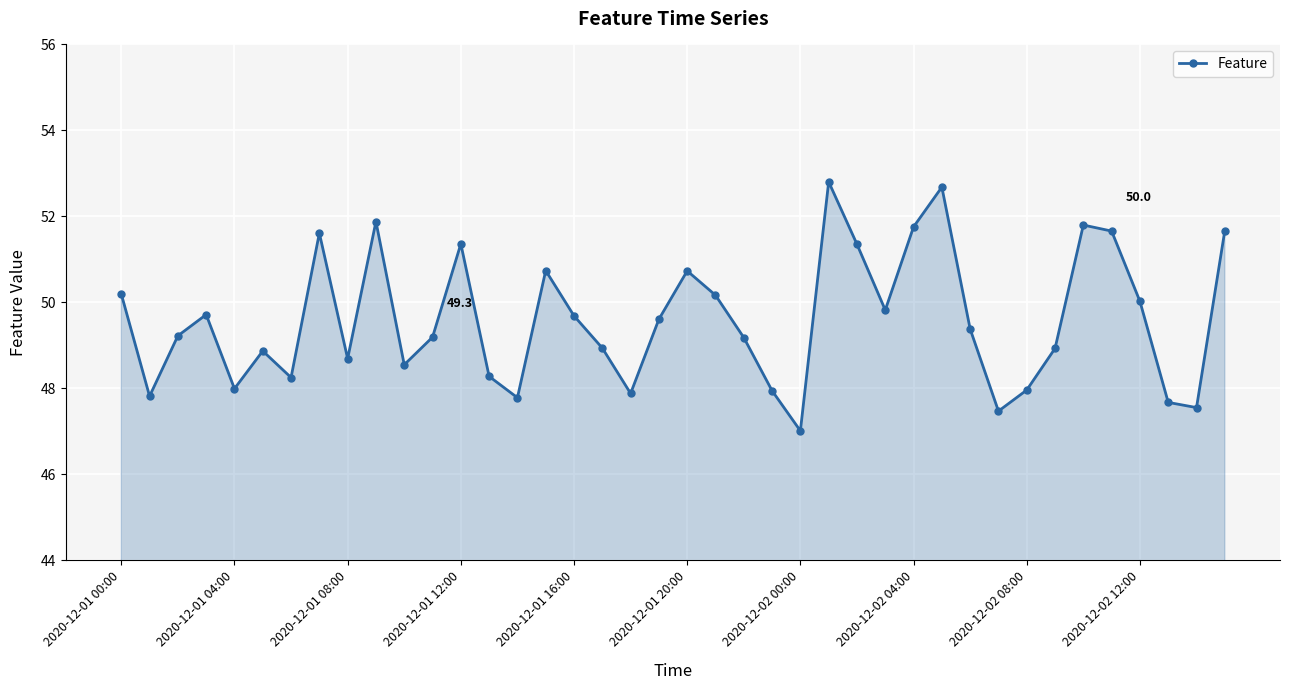

What is the smallest value displayed?

47.0